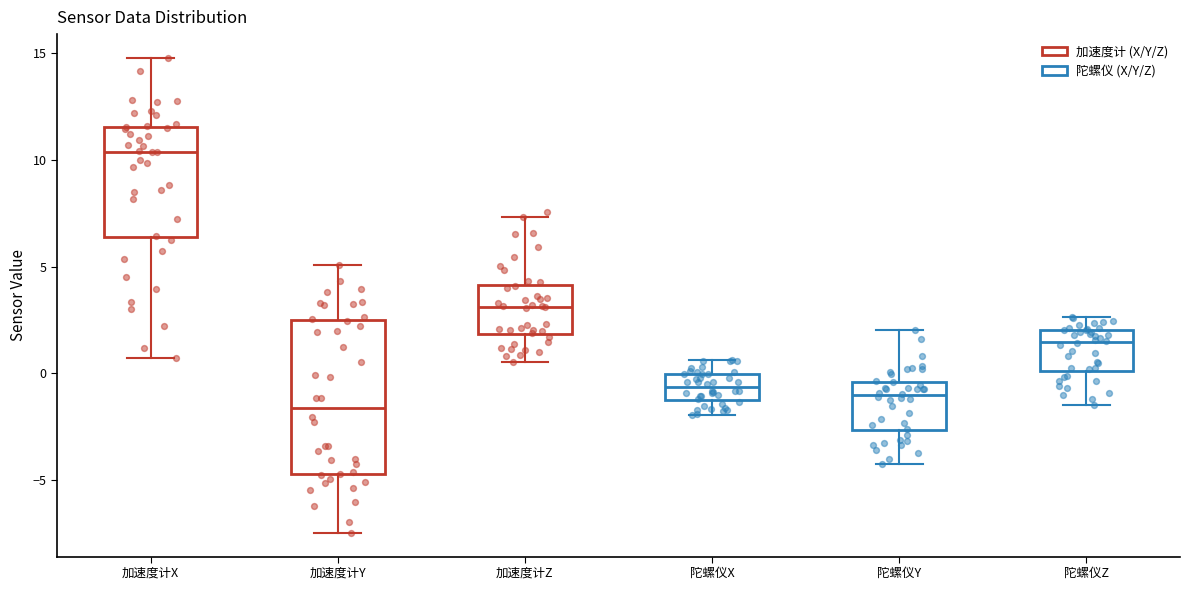

Which box's median line is the highest?

加速度计X